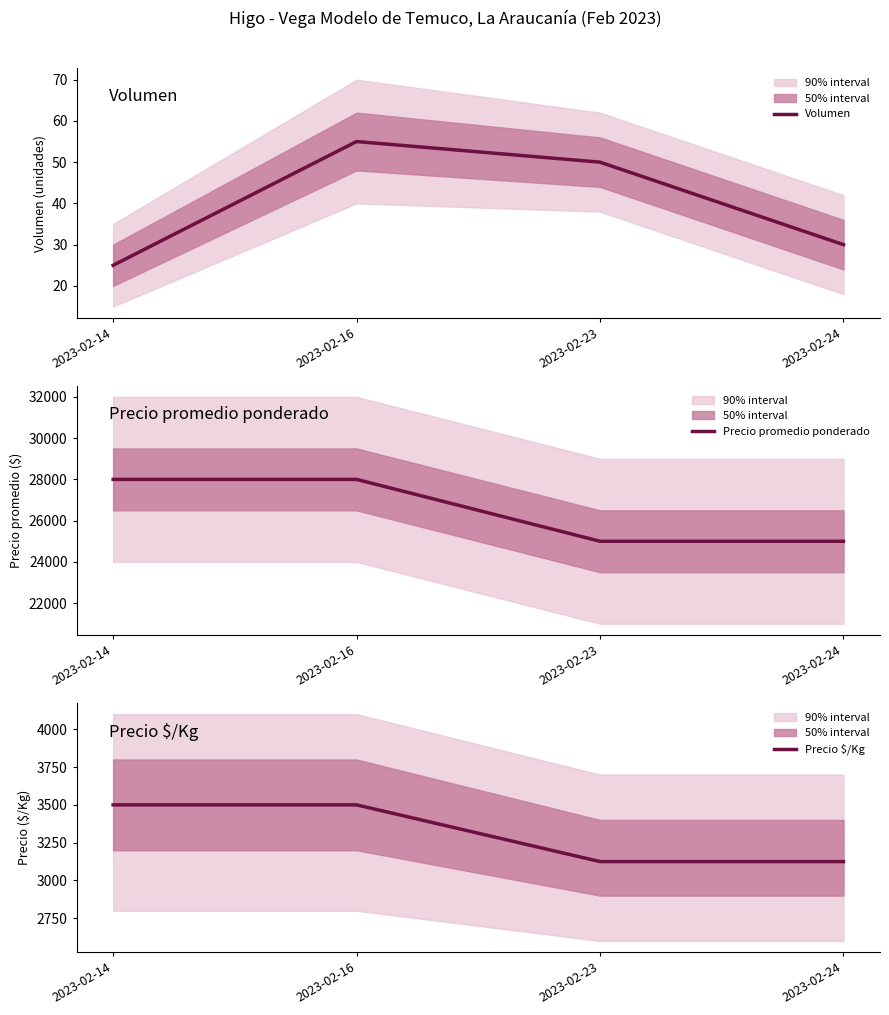

Where is the first local maximum for Volumen?

2023-02-16